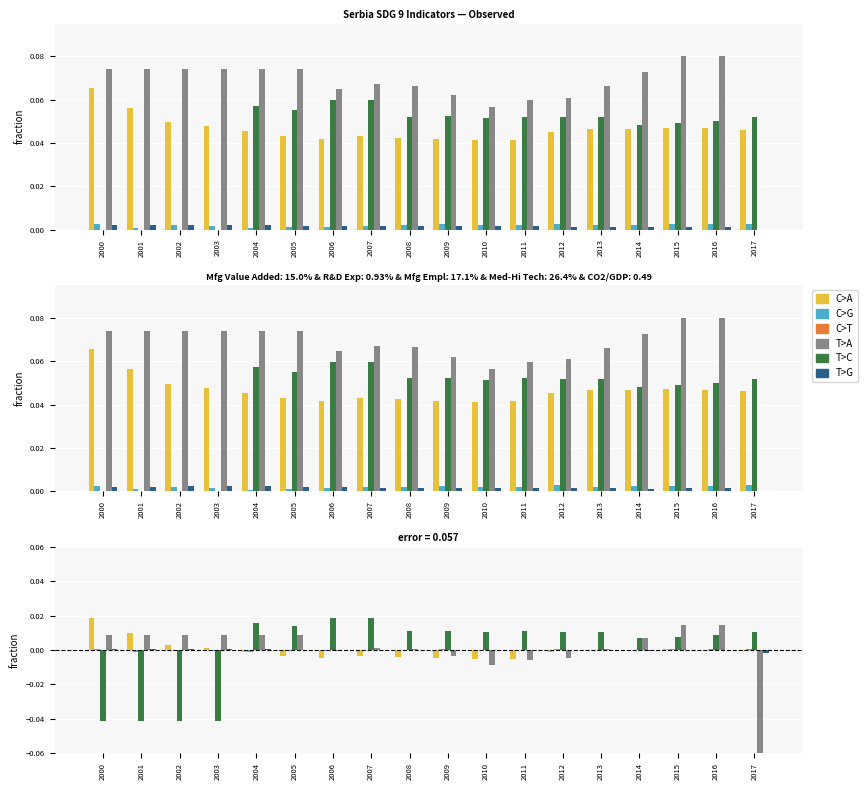

Which has a higher value, 2013 or 2002?

2002